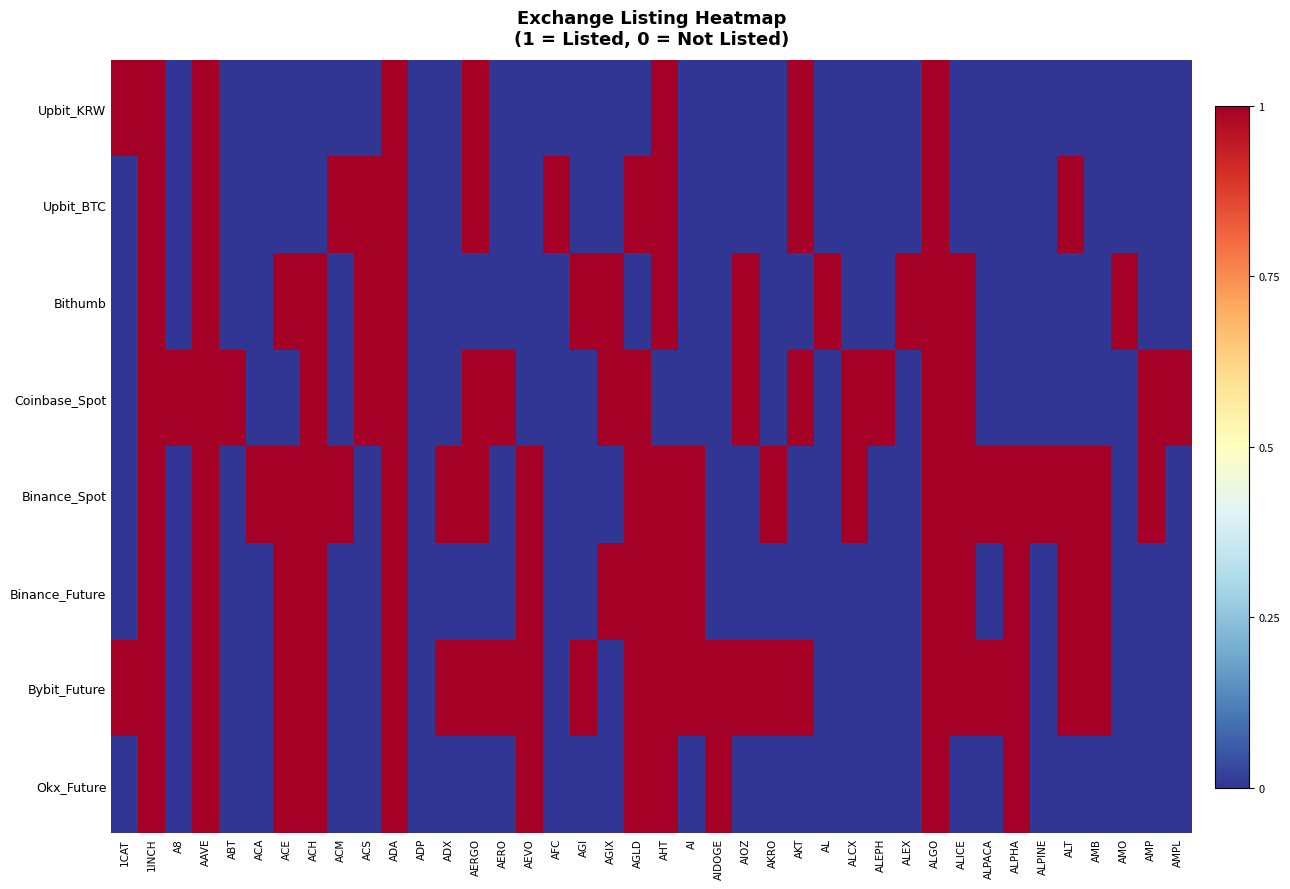

Count the number of categories in the chart.

40